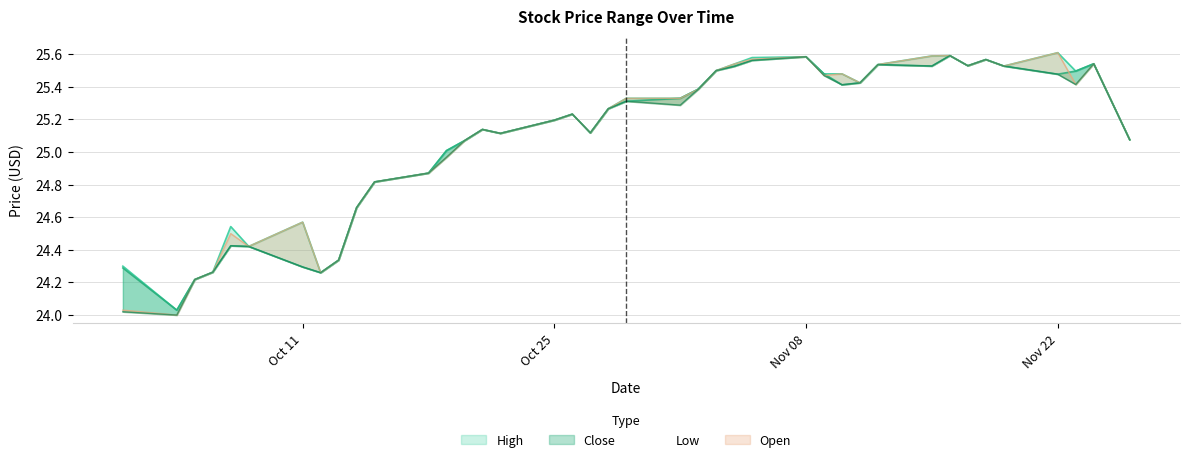

What is the value of the Low point at the 31st from the left?

25.5